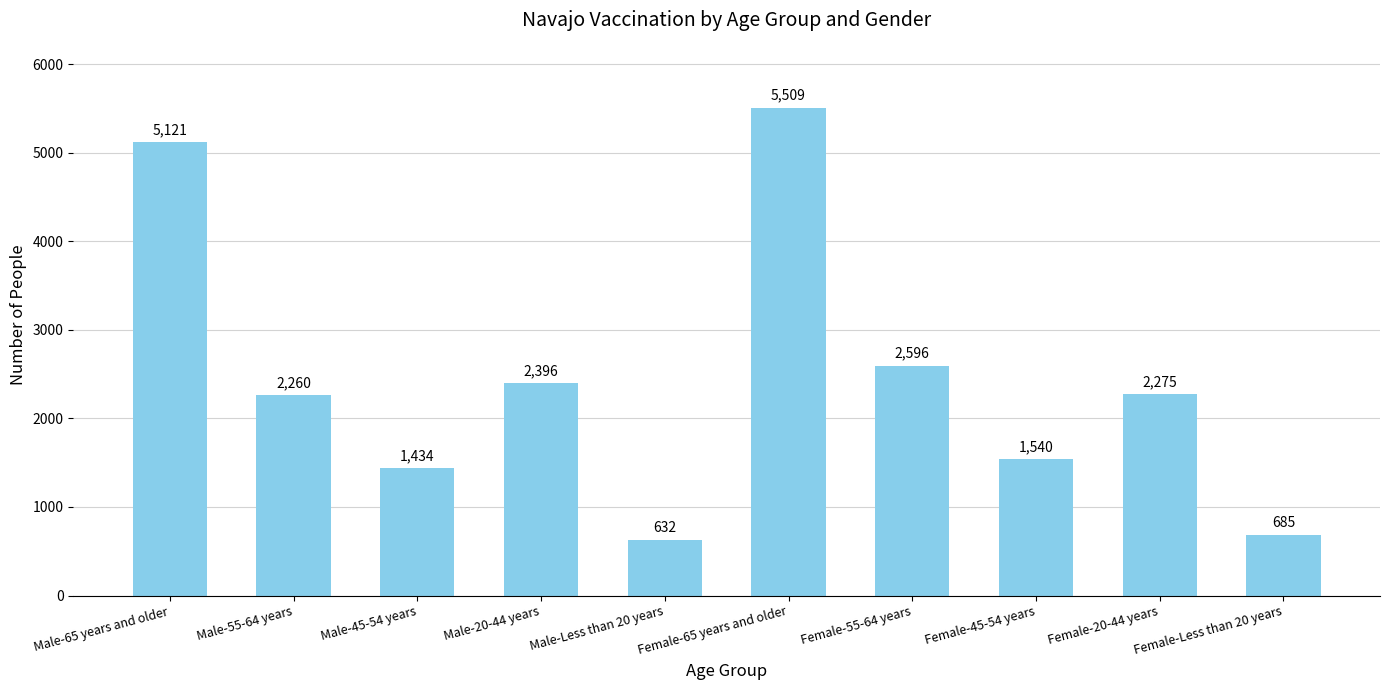

List the labels in order of value, smallest first.

Male-Less than 20 years, Female-Less than 20 years, Male-45-54 years, Female-45-54 years, Male-55-64 years, Female-20-44 years, Male-20-44 years, Female-55-64 years, Male-65 years and older, Female-65 years and older